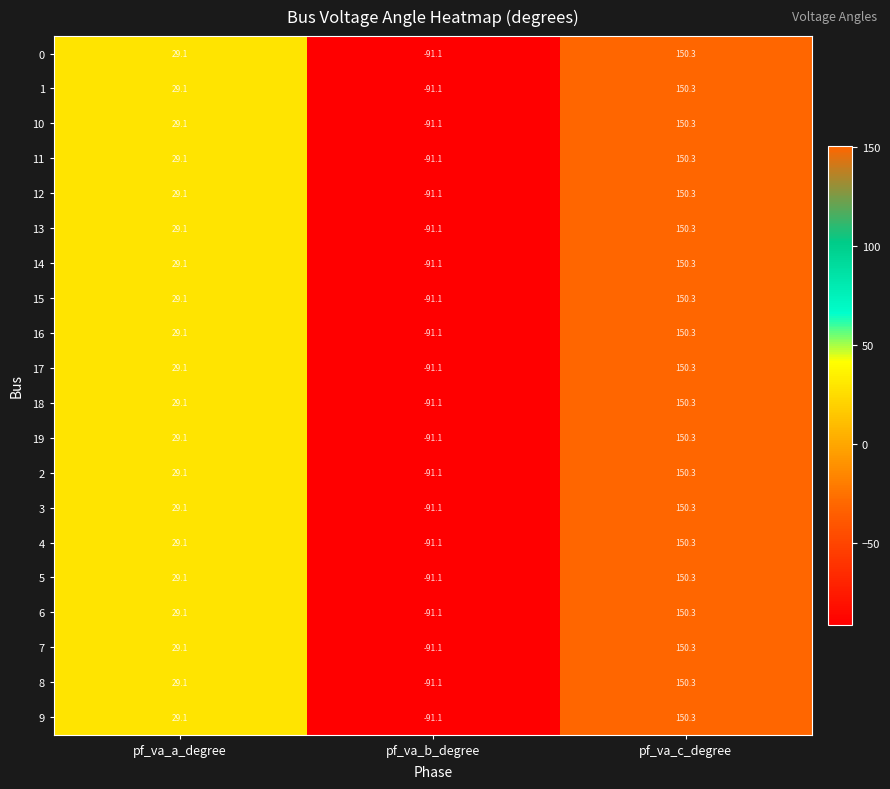

How many values in 17 are below zero?

1